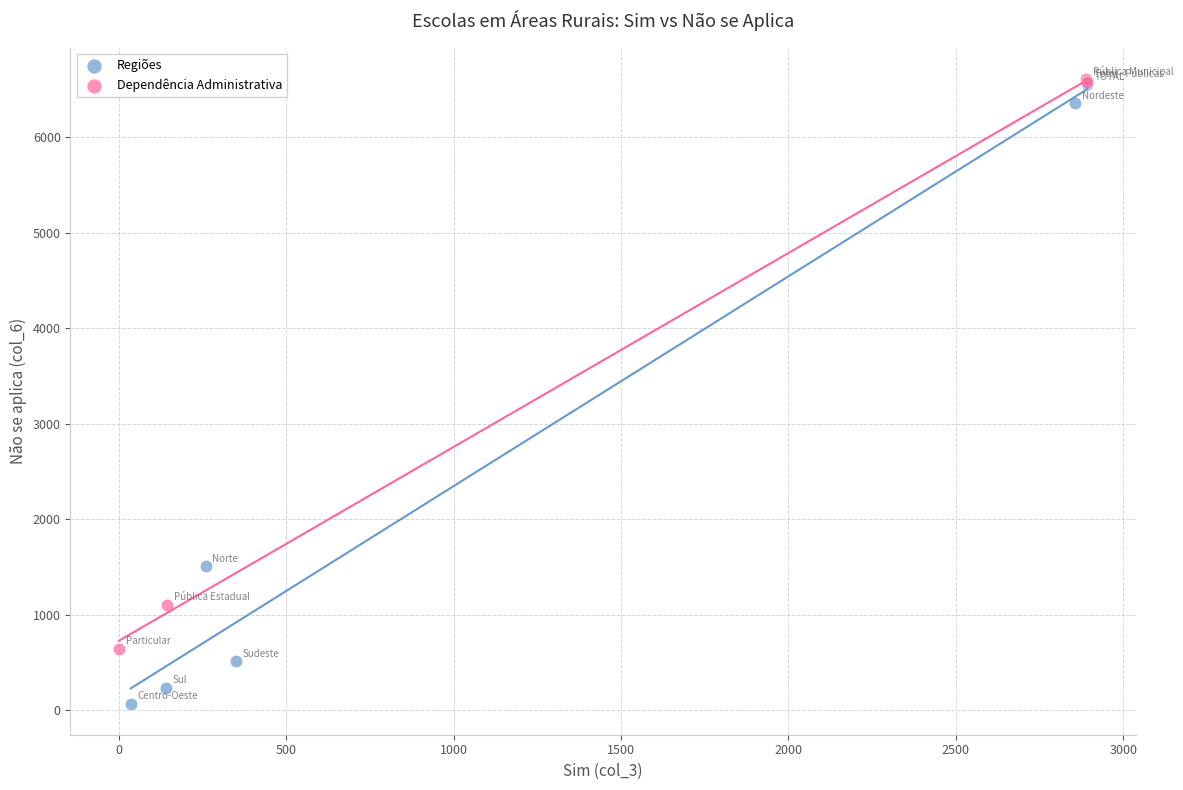

What are all the series names shown in the legend?

Regiões, Dependência Administrativa